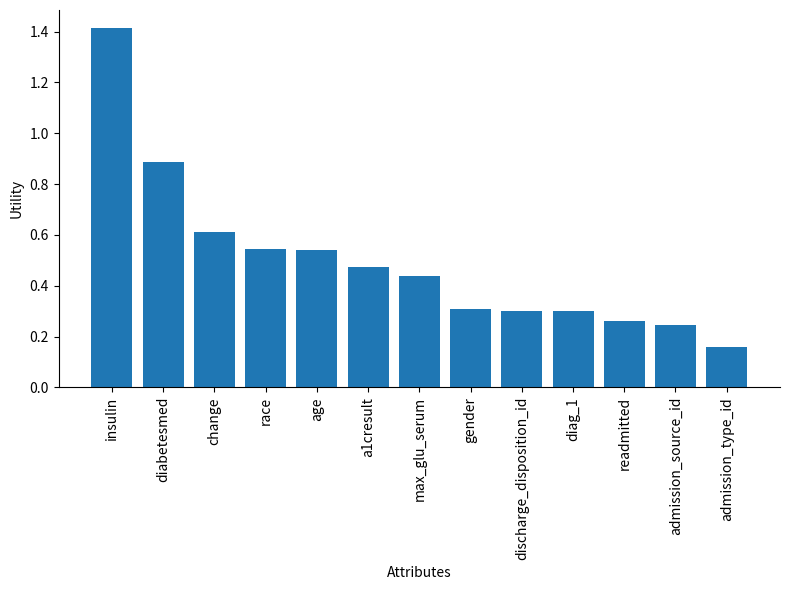

Where is the data nearest to the value 0?

admission_type_id